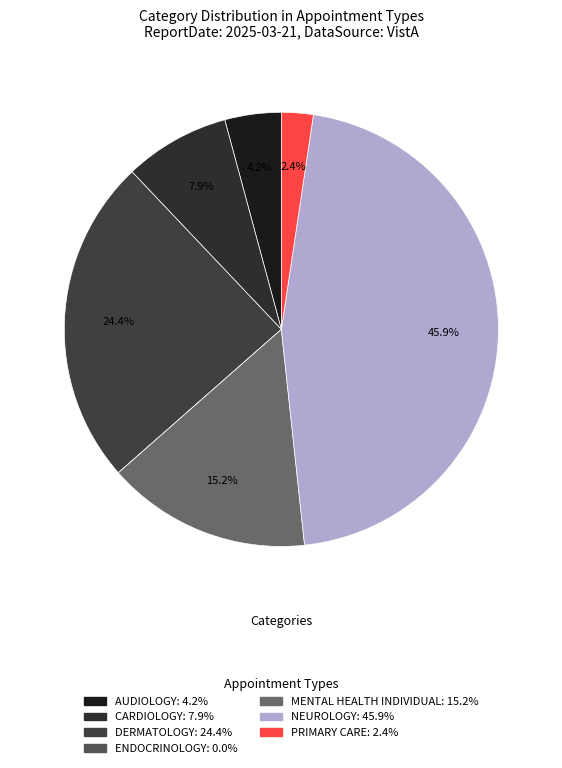

Is there any slice that represents more than half of the pie?

No